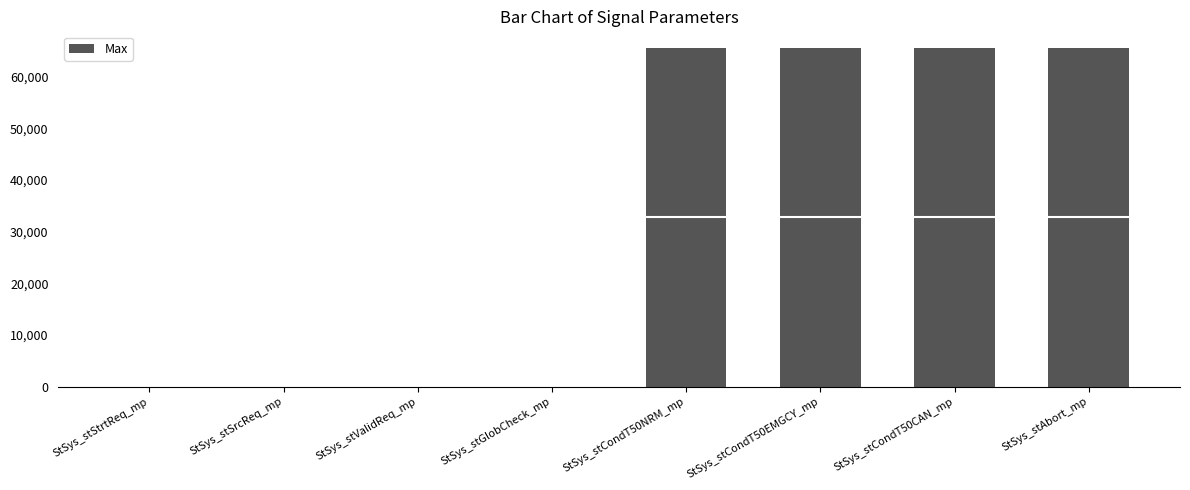

Read the value at StSys_stAbort_mp, to the nearest 50.

65550